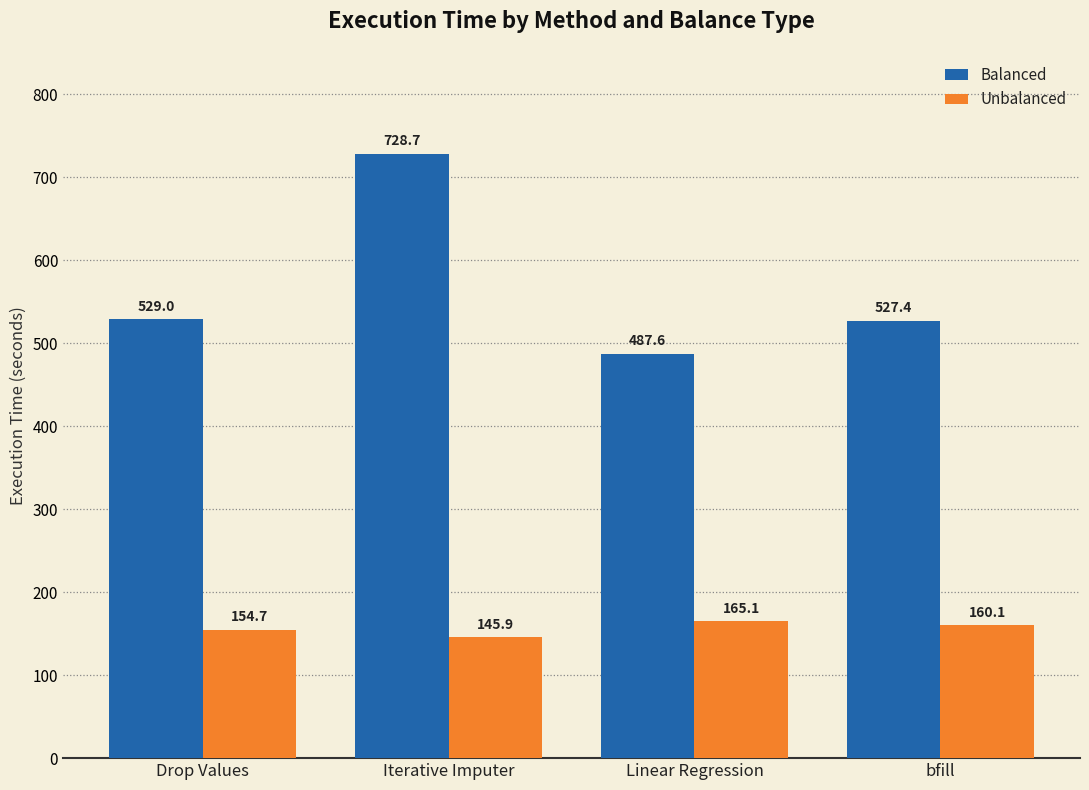

Which series changed the most between Linear Regression and bfill?

Balanced